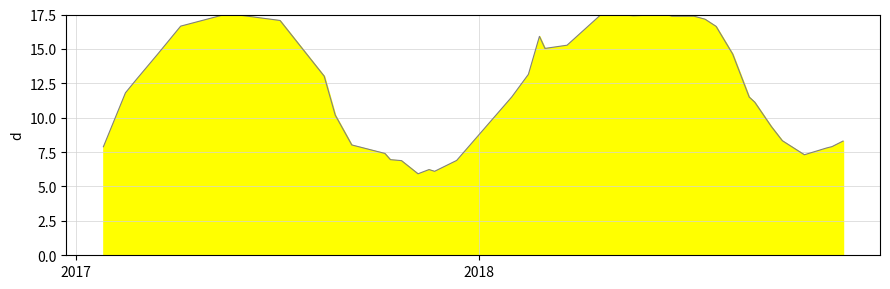

What is the smallest value displayed?

5.9